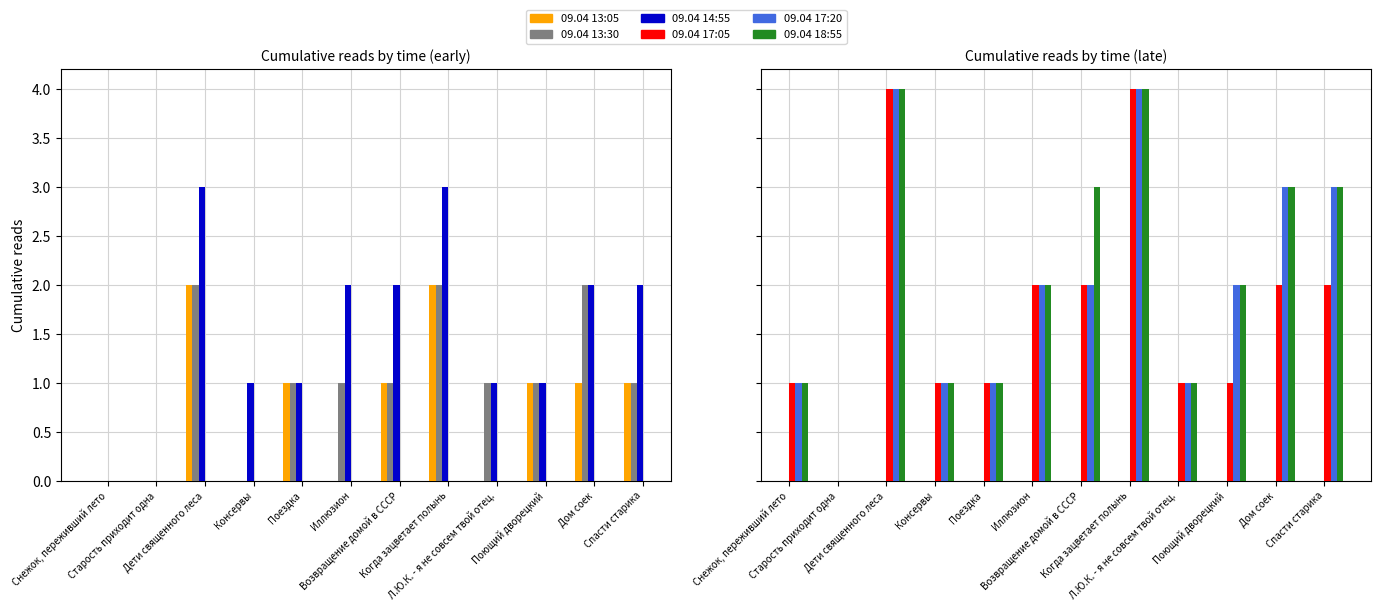

How many values in the 09.04 18:55 series exceed 2?

5